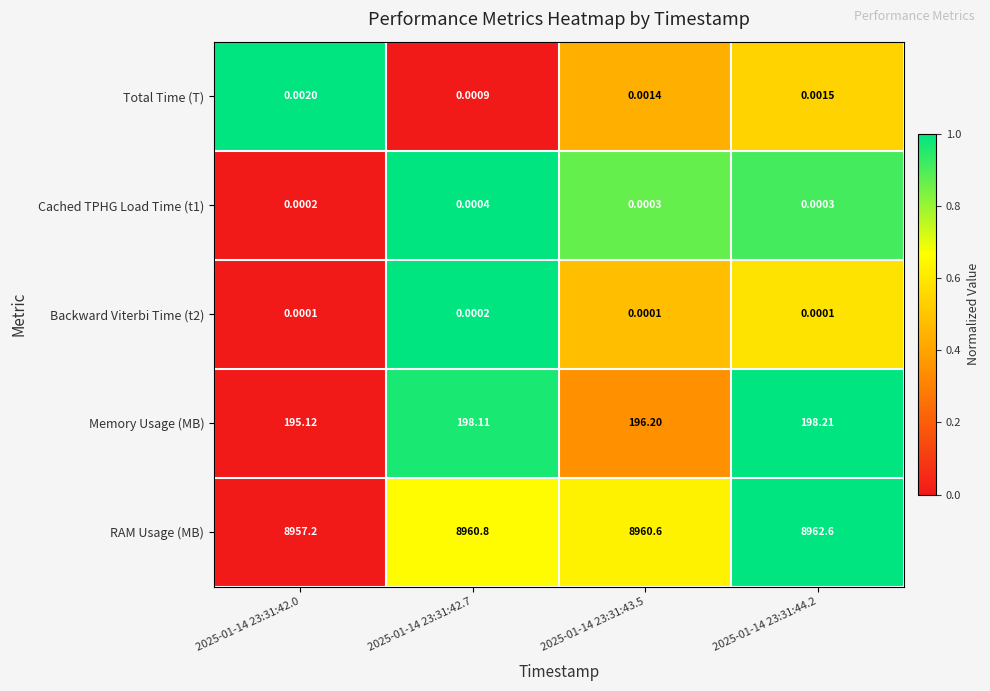

Rank the series at 2025-01-14 23:31:43.5 from lowest to highest value.

Backward Viterbi Time (t2), Cached TPHG Load Time (t1), Total Time (T), Memory Usage (MB), RAM Usage (MB)